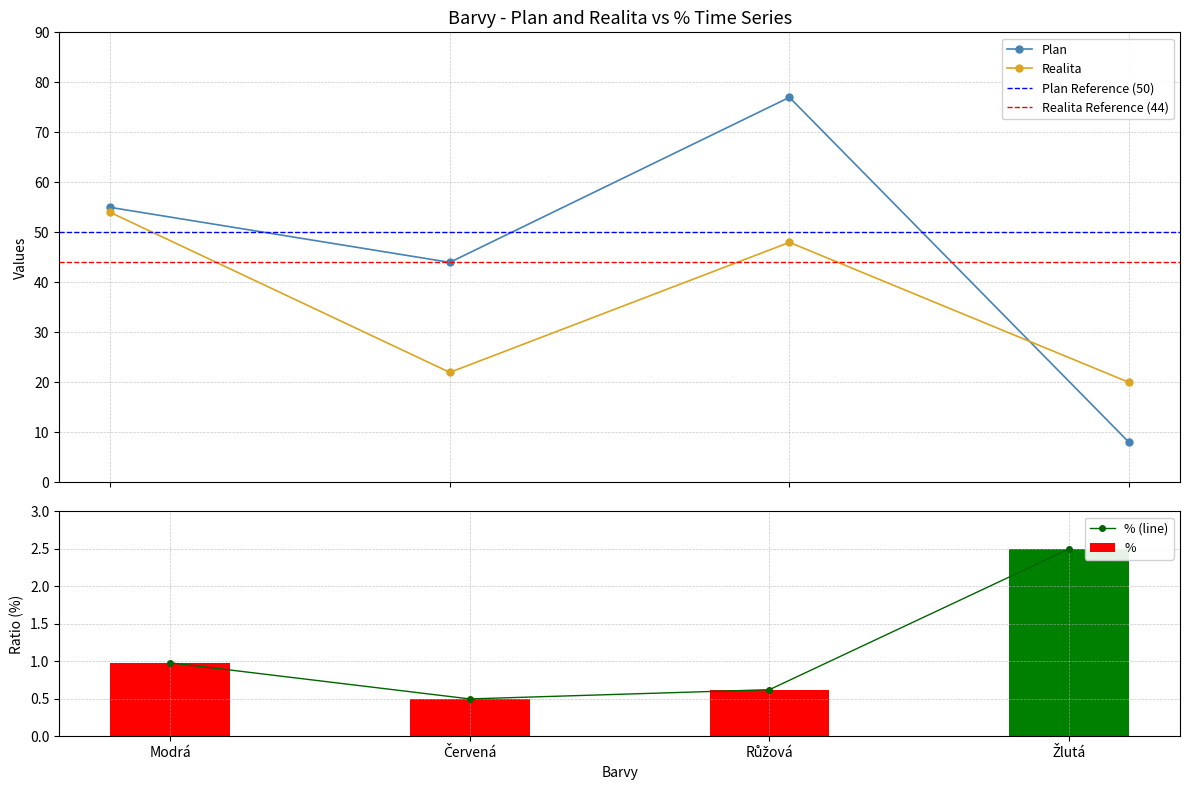

Where does the Realita series first go above 48?

Modrá